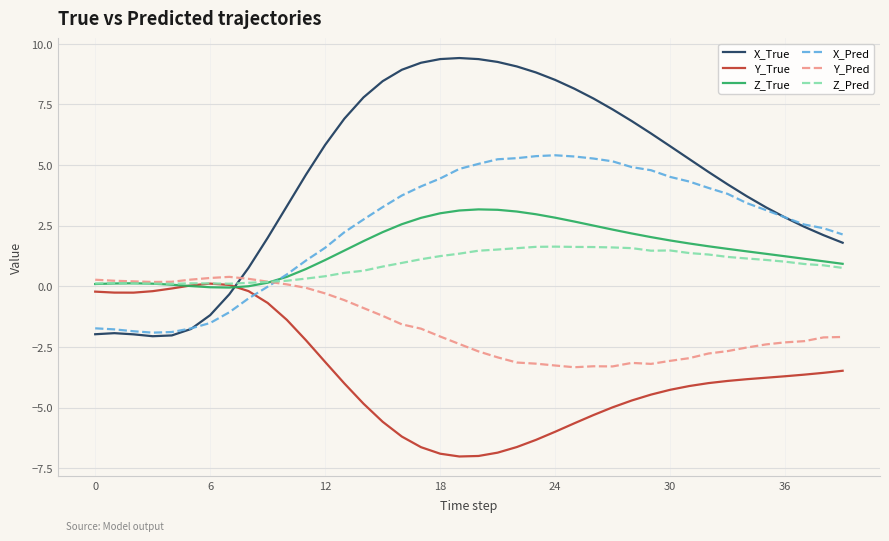

What is the maximum value for Y_Pred?

0.4